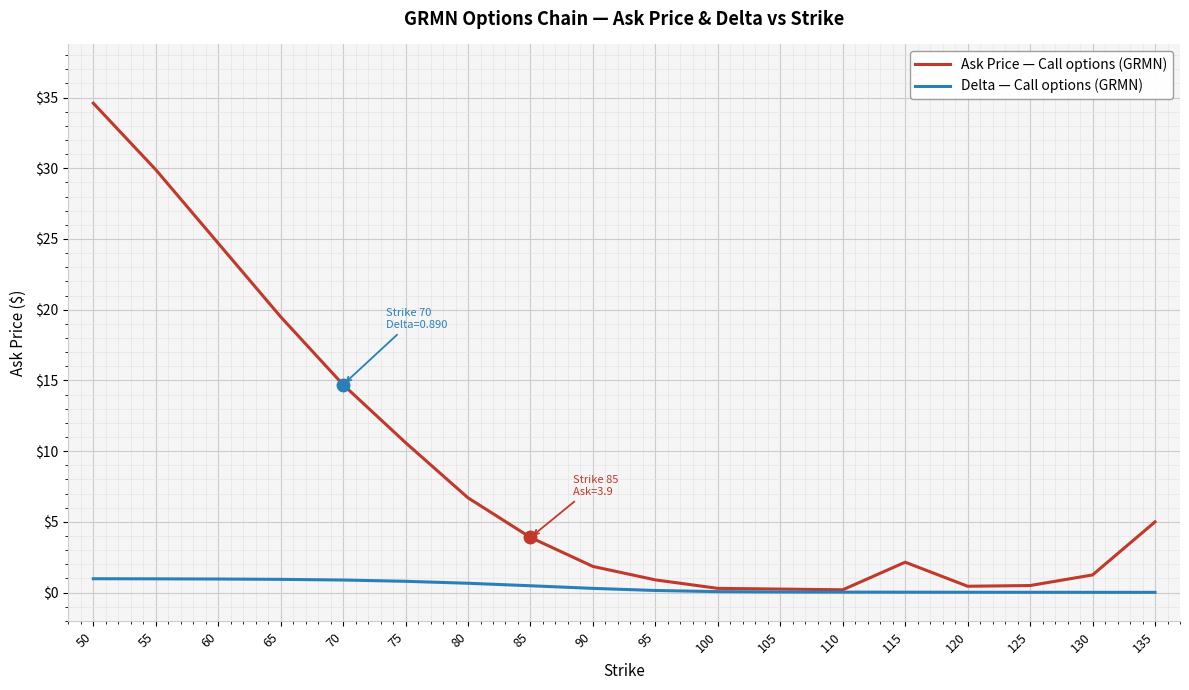

At which label does Ask Price — Call options (GRMN) first exceed 3?

50